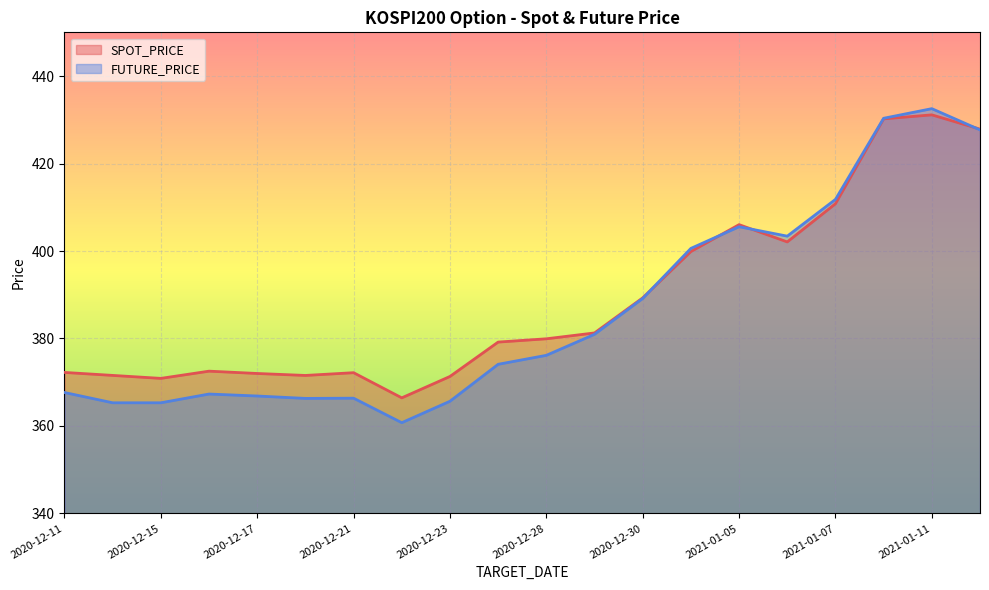

Rank the series by their average value, from lowest to highest.

FUTURE_PRICE, SPOT_PRICE